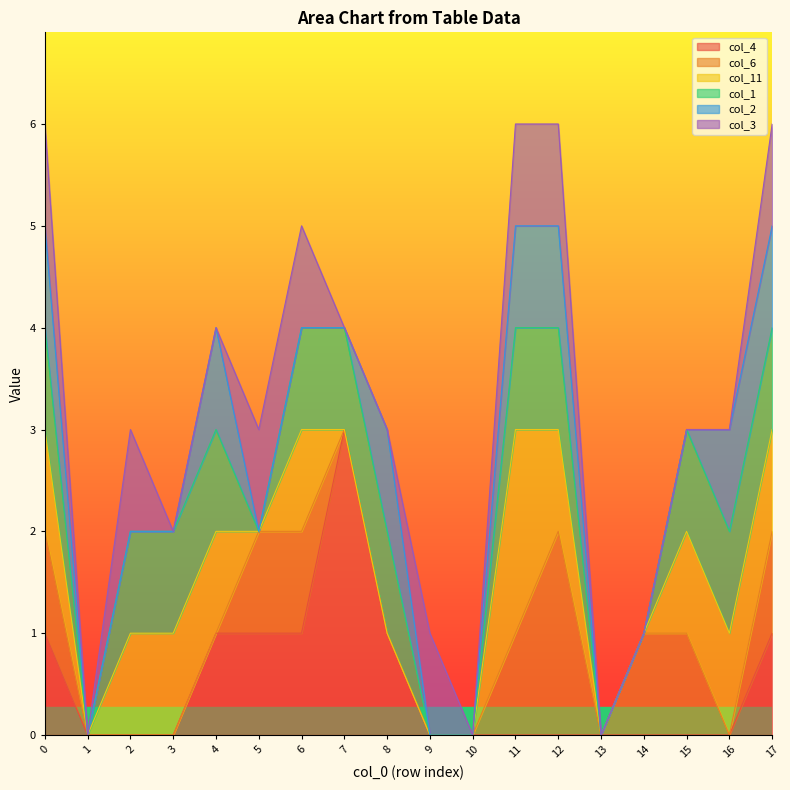

Rank the categories by col_4 value from lowest to highest.

1, 2, 3, 9, 10, 11, 12, 13, 14, 15, 16, 0, 4, 5, 6, 8, 17, 7